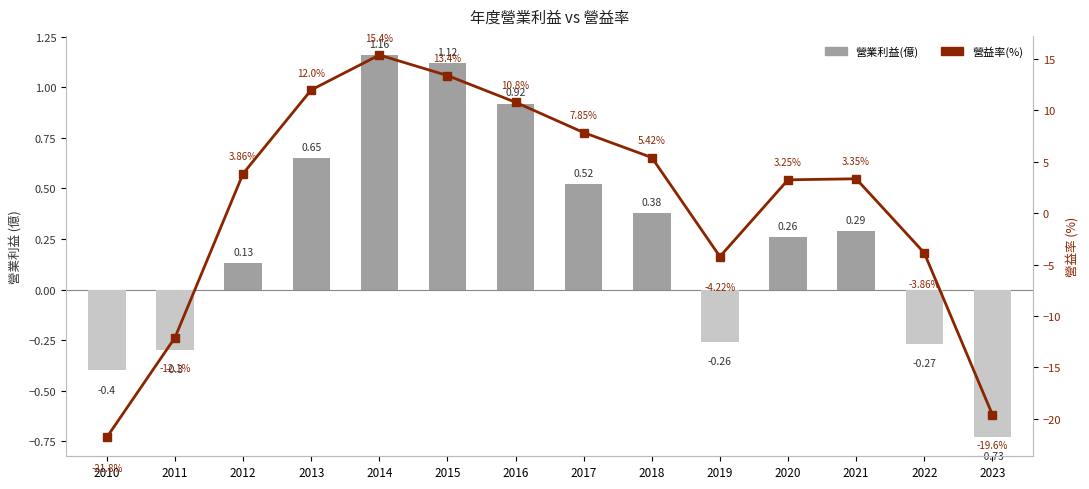

What is the average value of the 營益率(%) series?

1.0